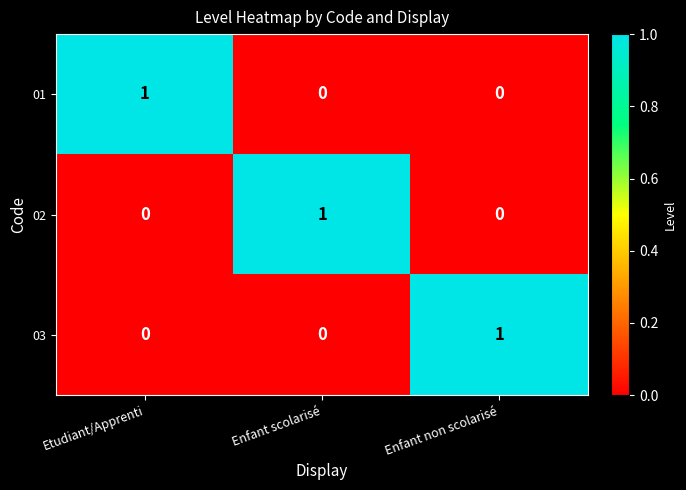

Reading left to right, transcribe all the data shown in this chart.

01: Etudiant/Apprenti=1	Enfant scolarisé=0	Enfant non scolarisé=0
02: Etudiant/Apprenti=0	Enfant scolarisé=1	Enfant non scolarisé=0
03: Etudiant/Apprenti=0	Enfant scolarisé=0	Enfant non scolarisé=1